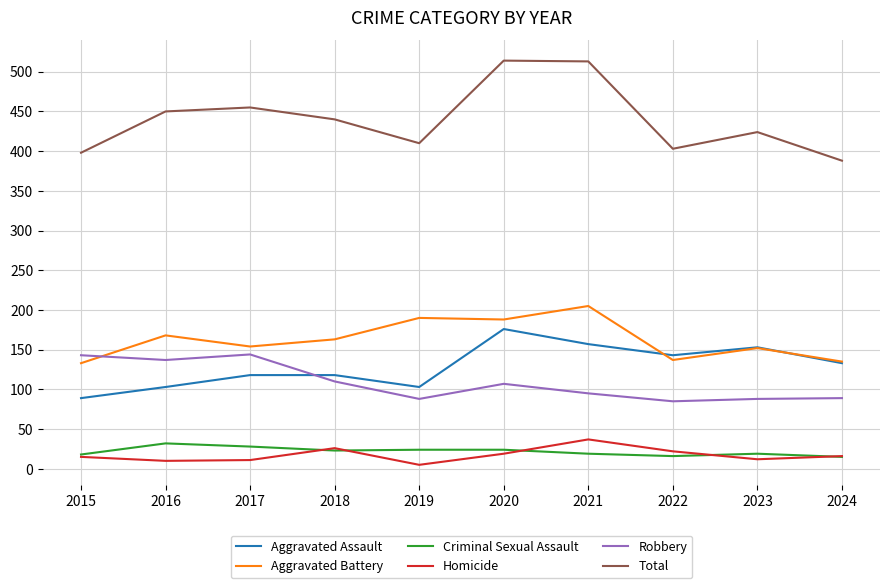

Where is the first local maximum for Robbery?

2017